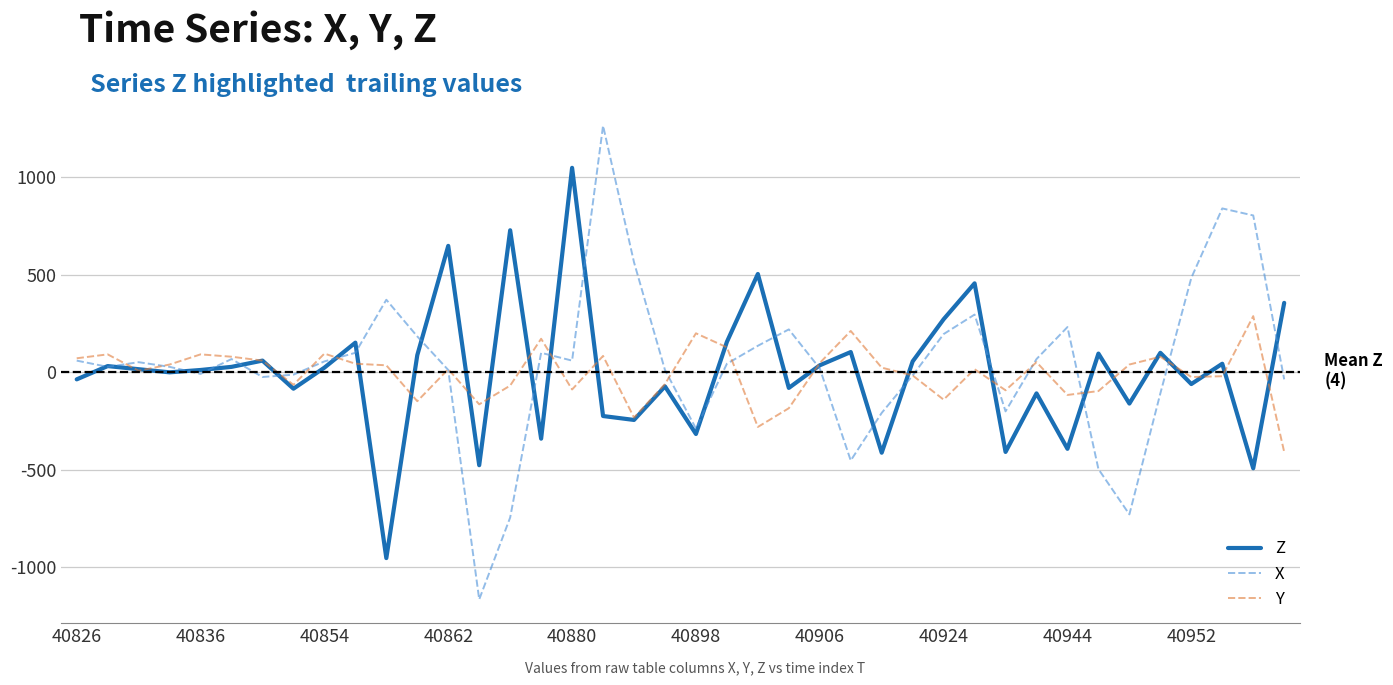

Does the chart have visible grid lines?

Yes